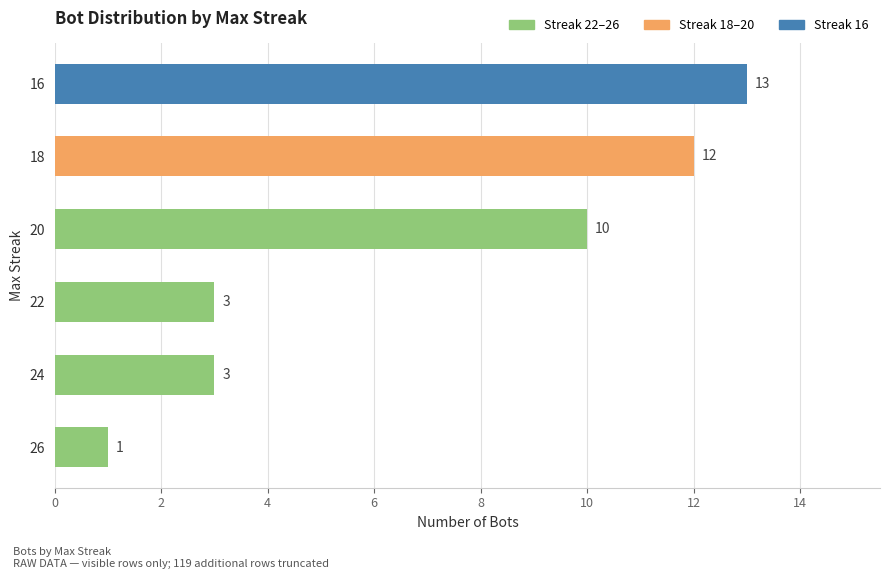

Is it true that the value at 18 is 20?

False